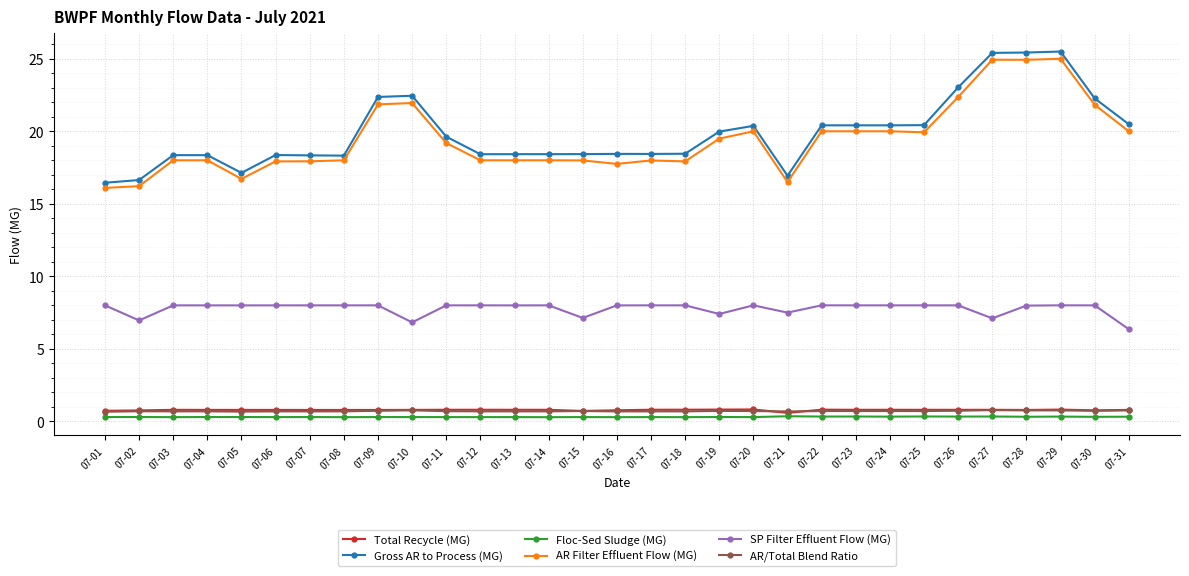

What is the sum of the Gross AR to Process (MG) values at 07-02 and 07-05?

33.8